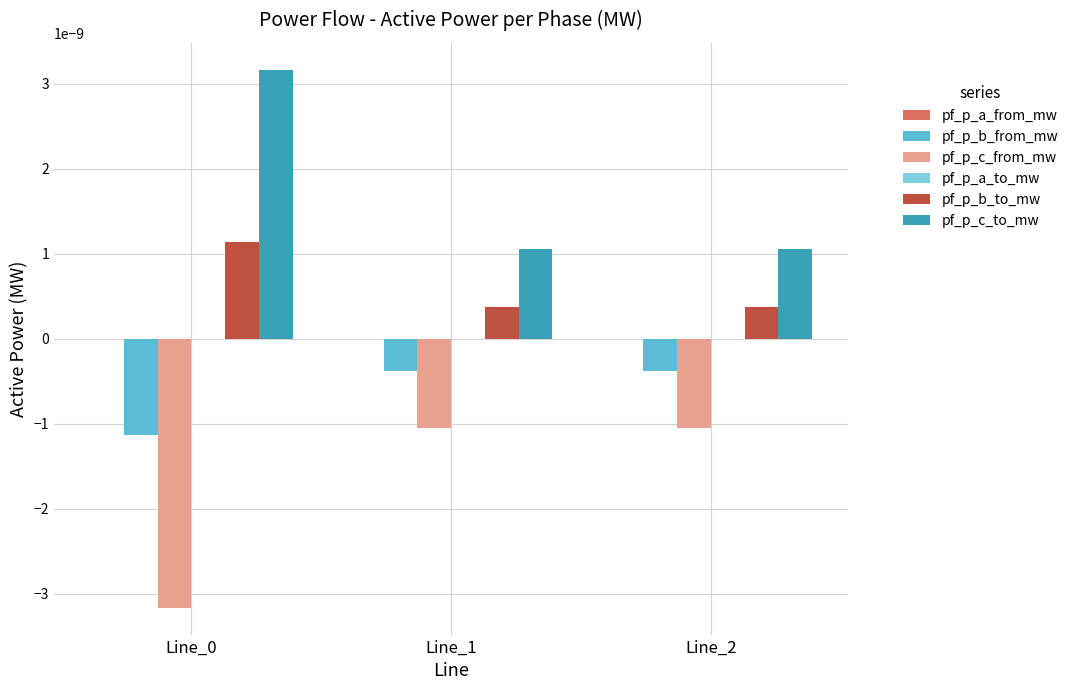

Is it true that pf_p_b_to_mw equals 0.0 at Line_0?

True